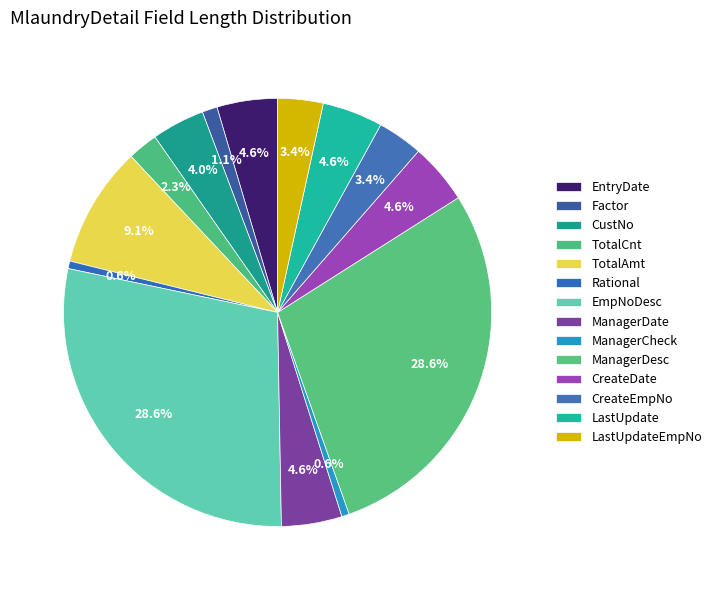

What percentage is the CreateEmpNo slice, to the nearest percent?

3%